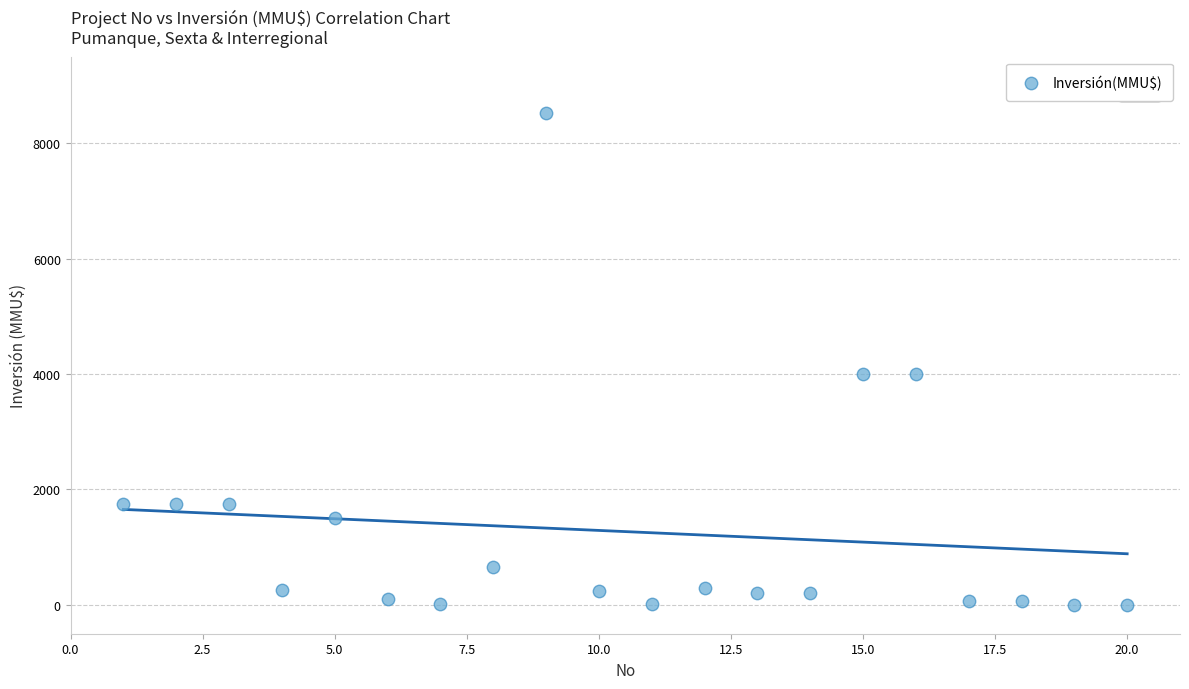

What is the range of X values (max minus min)?

19